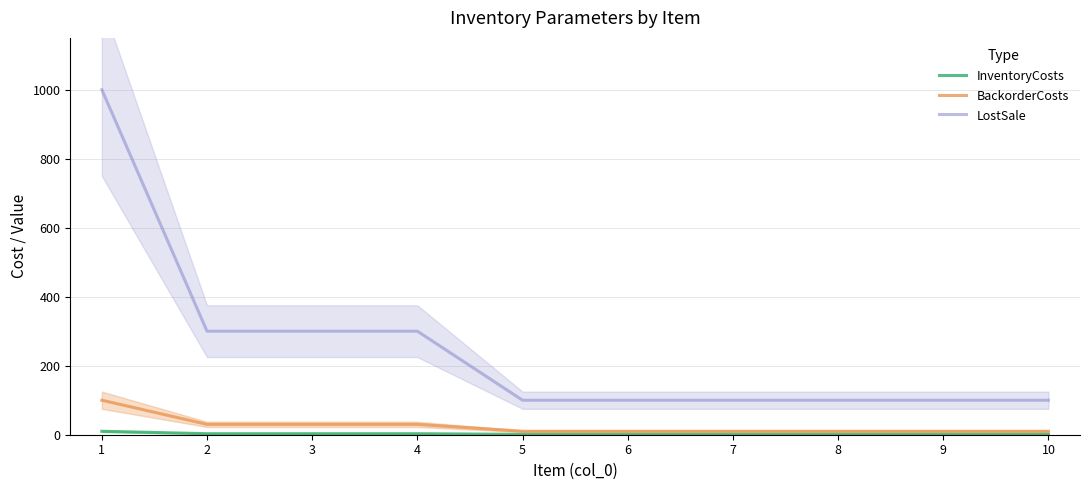

How many lines are shown in the chart?

3